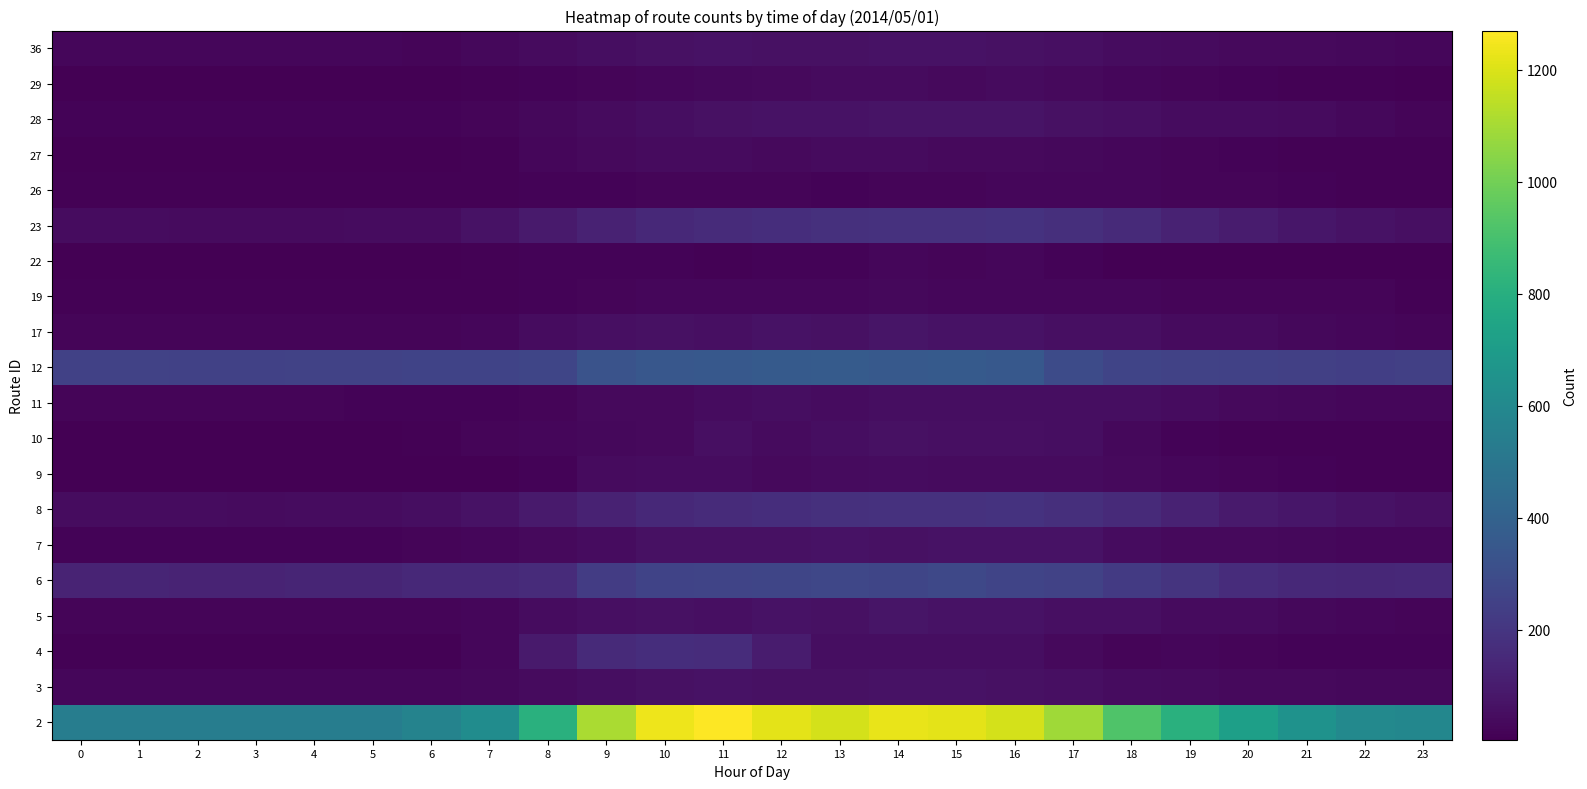

At which category is the sum across all series the highest?

11